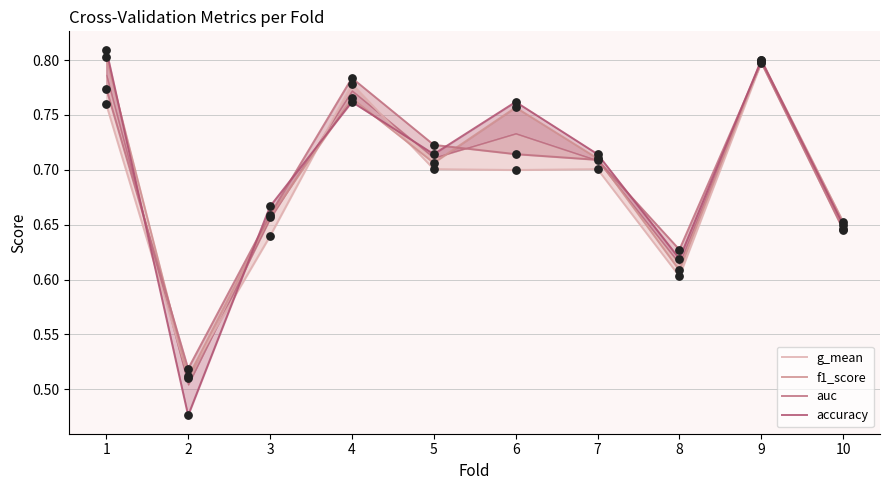

What is the total value across all series at 8?

2.5